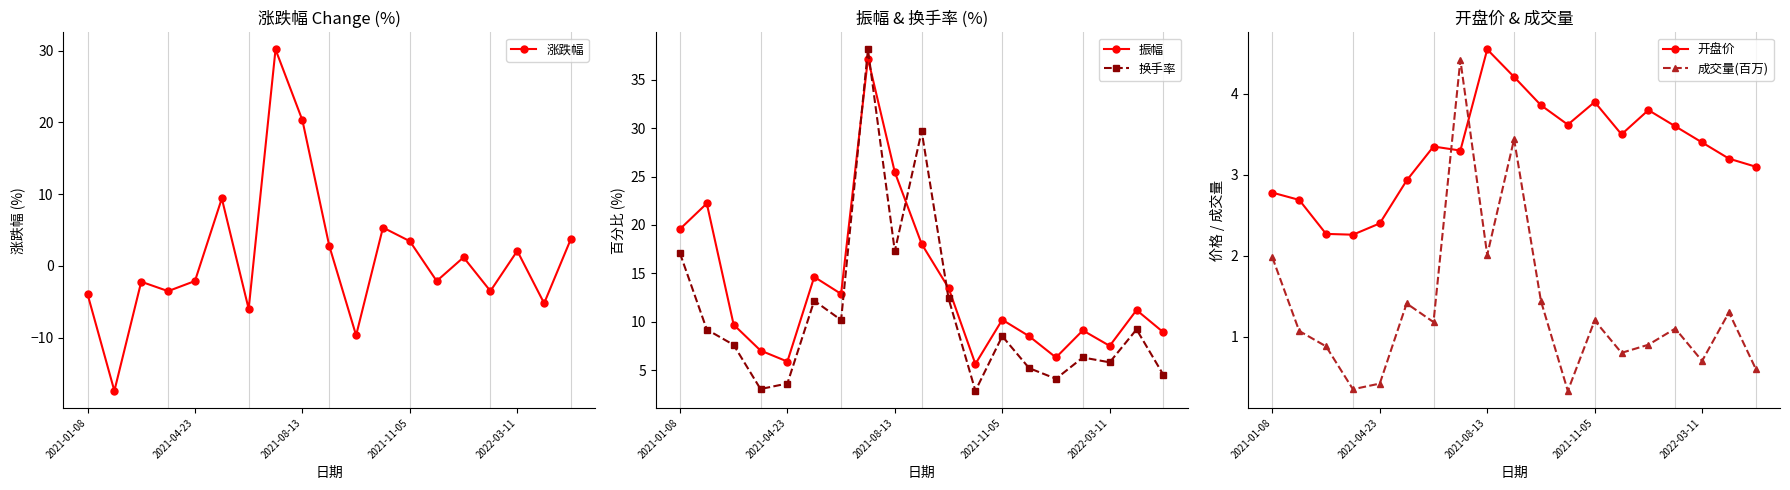

Where does the 涨跌幅 series first go above -2?

5